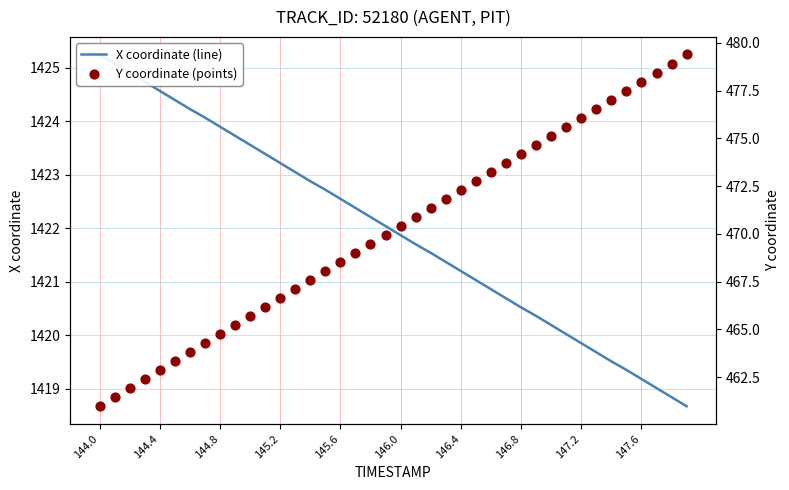

Is the value of X coordinate (line) at 23 greater than the value of Y coordinate (points) at 25?

Yes